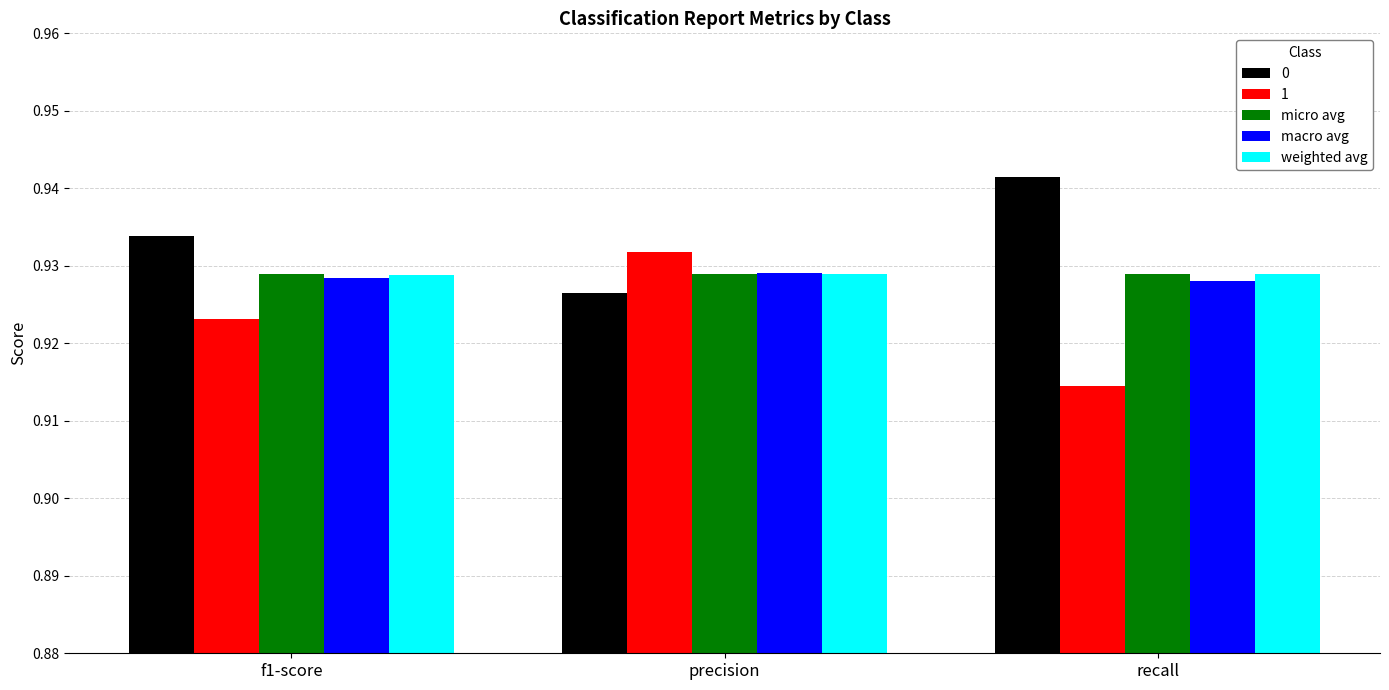

Which category has the lowest value across all series?

recall